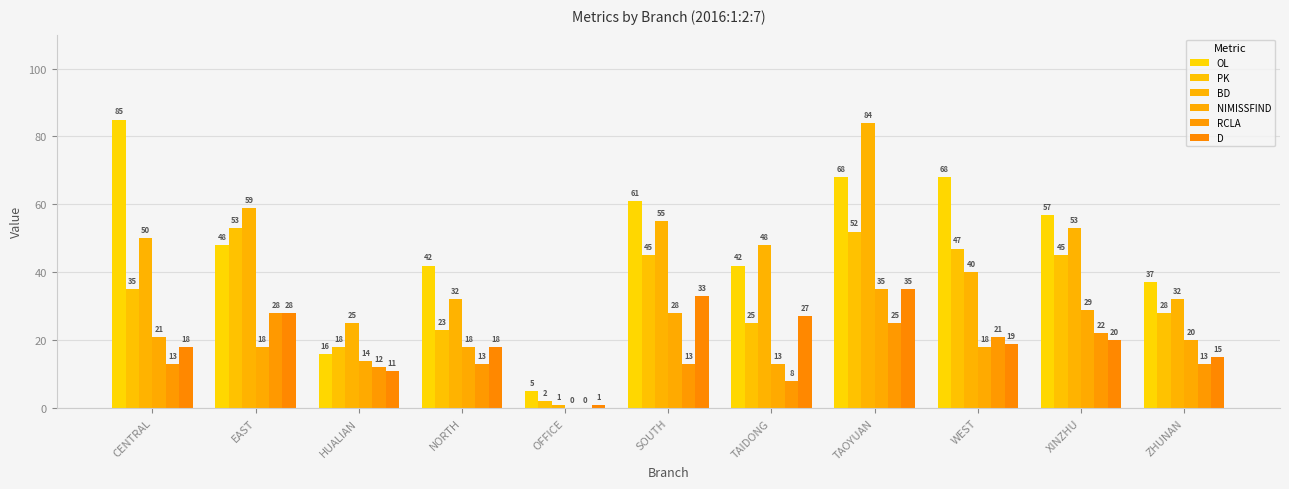

The value of RCLA at EAST is 28. True or false?

True